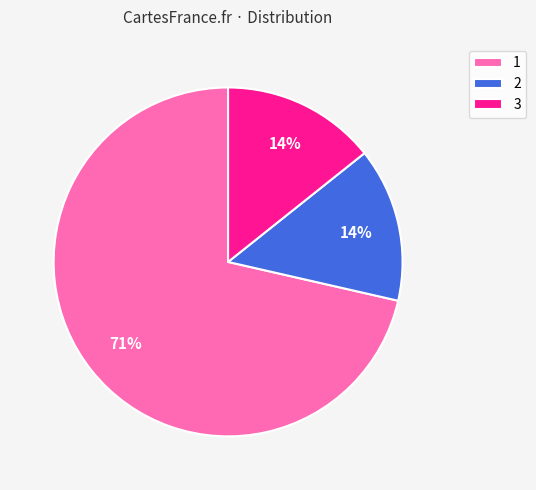

Is the sum of 1 and 2 greater than half?

Yes